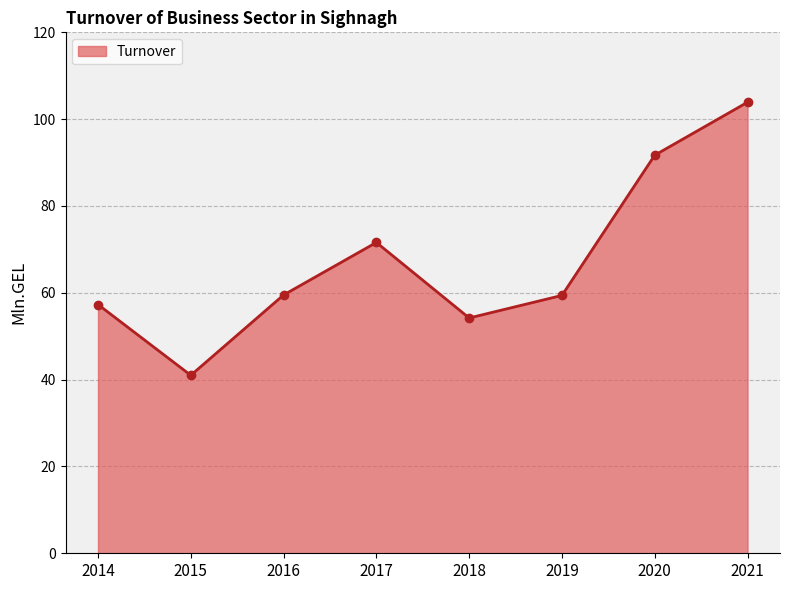

What is the maximum value shown in the chart?

103.9